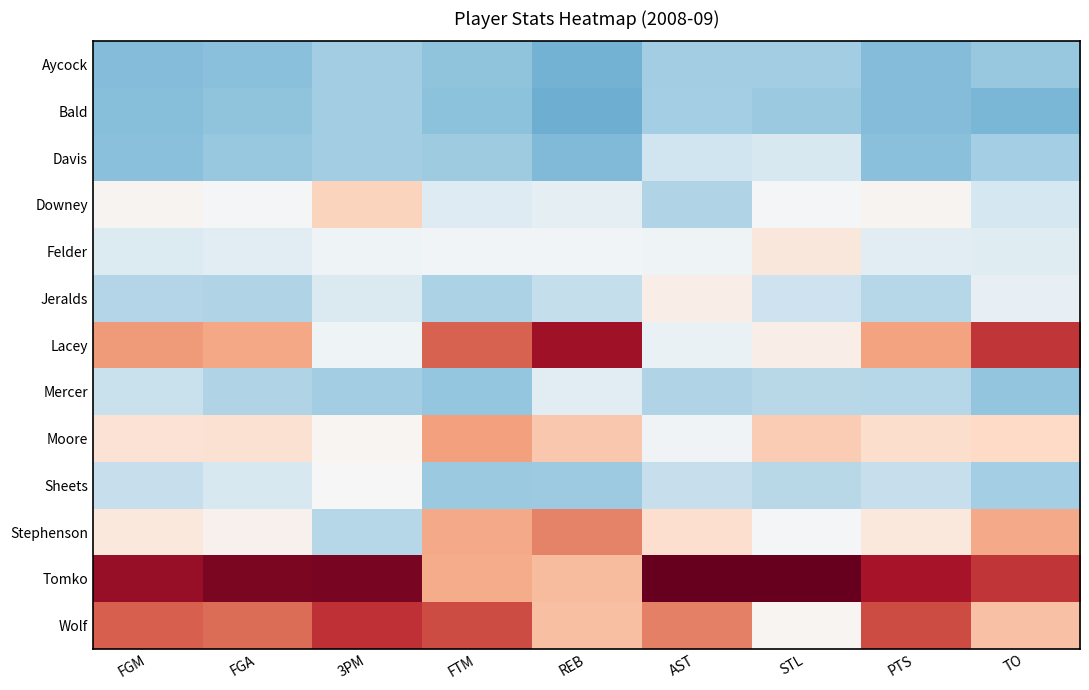

Rank the series by their maximum value, from highest to lowest.

Tomko, Lacey, Wolf, Stephenson, Moore, Downey, Felder, Jeralds, Sheets, Mercer, Davis, Bald, Aycock